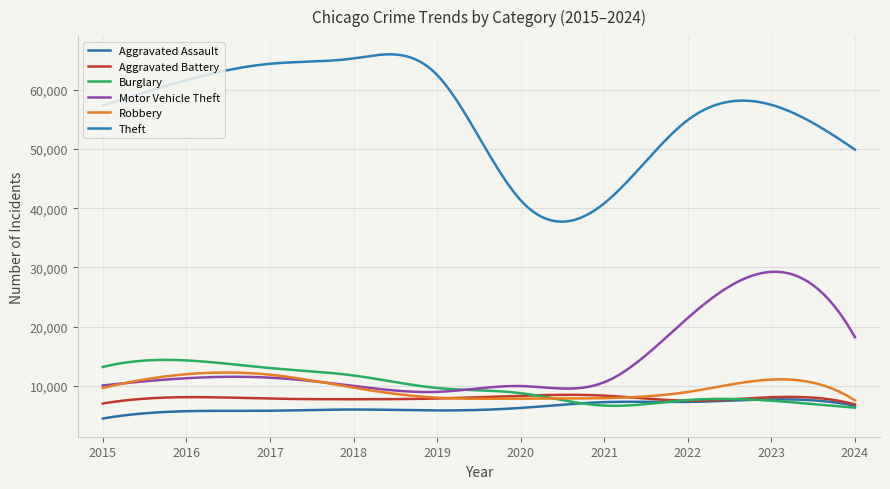

Is this an area chart (filled region under the line)?

No